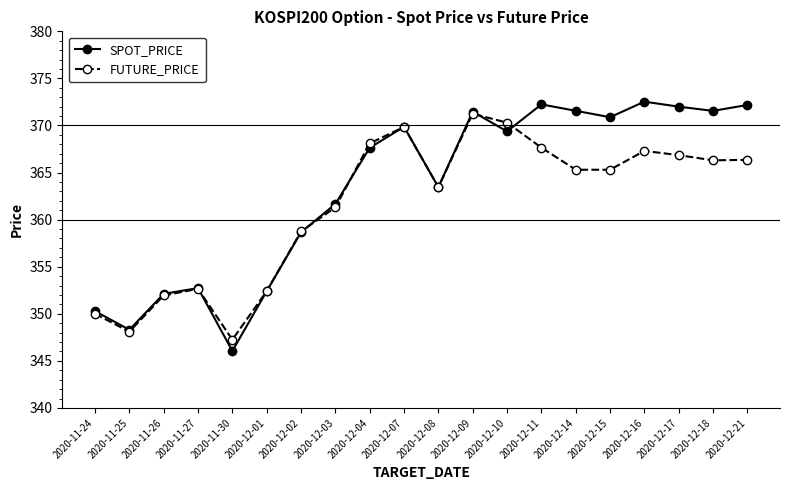

Which series has the largest range (max minus min)?

SPOT_PRICE